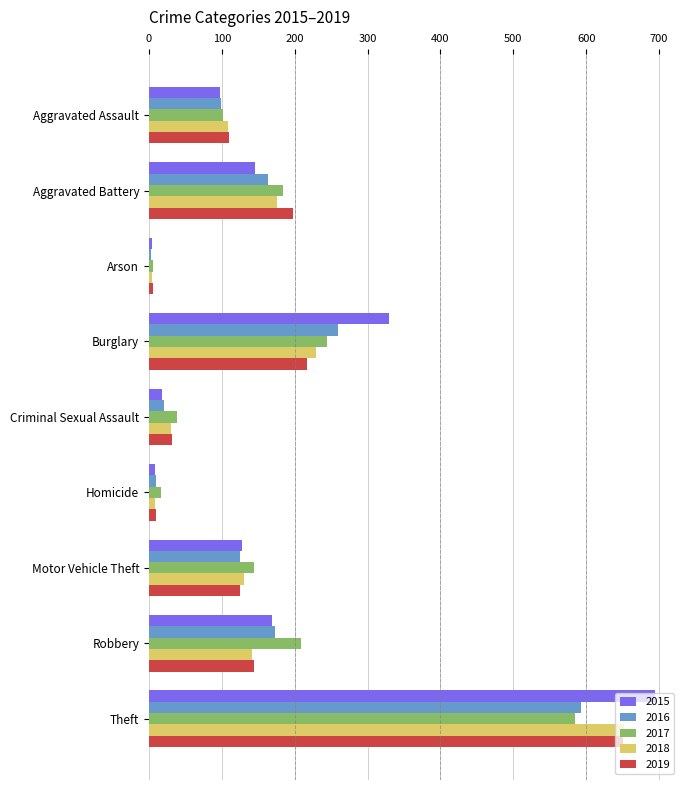

What is the greatest value displayed?

694